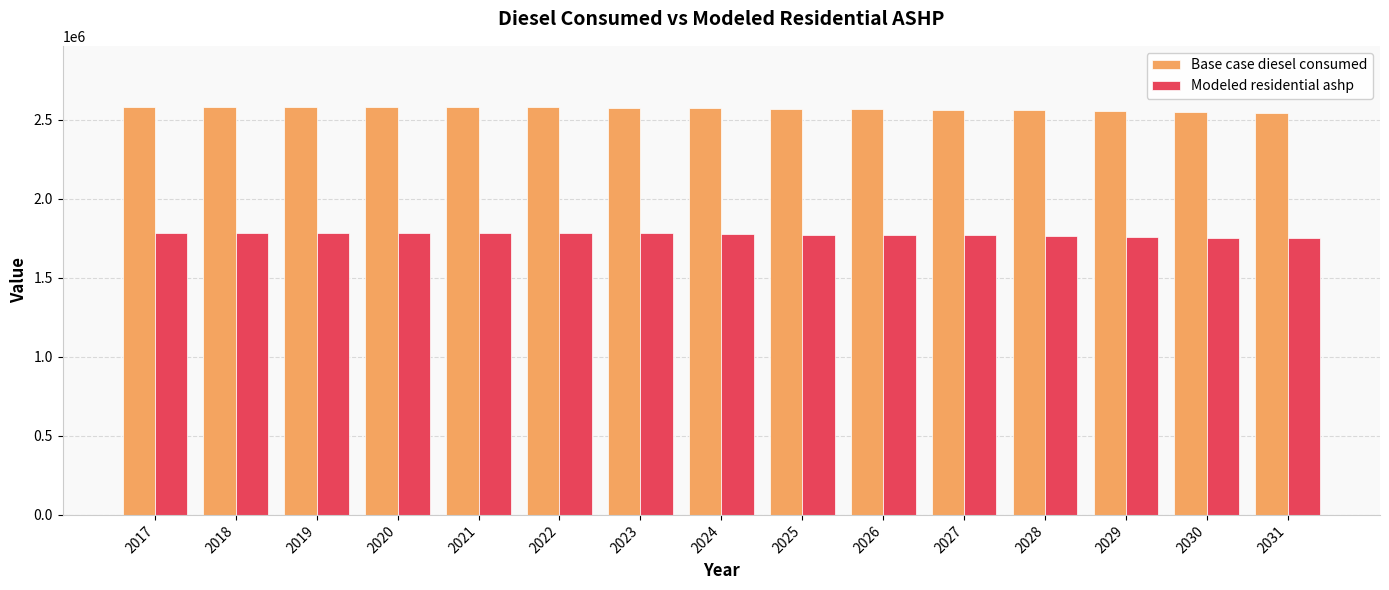

List the series in order of their peak value, highest first.

Base case diesel consumed, Modeled residential ashp